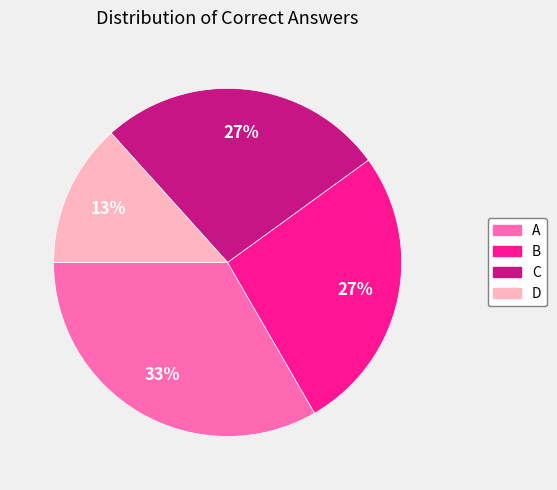

To the nearest percent, what is the average slice percentage?

25%